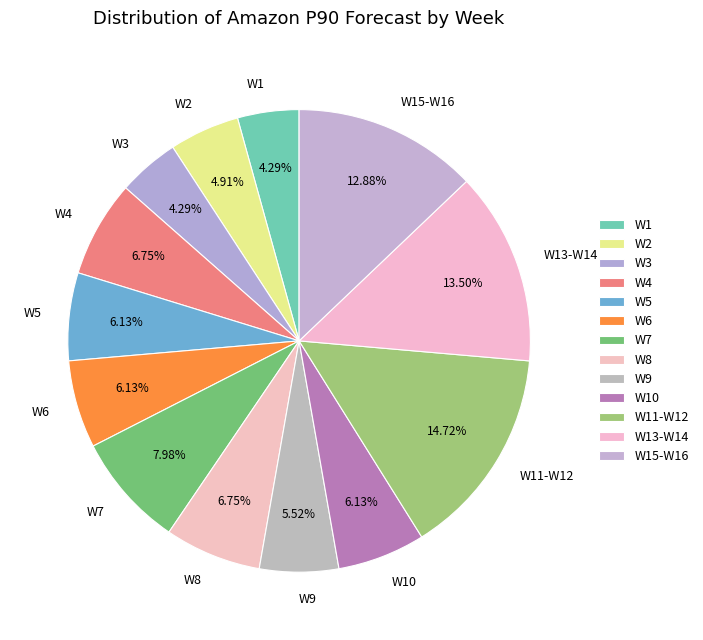

The W3 slice represents 4% of the pie. True or false?

True